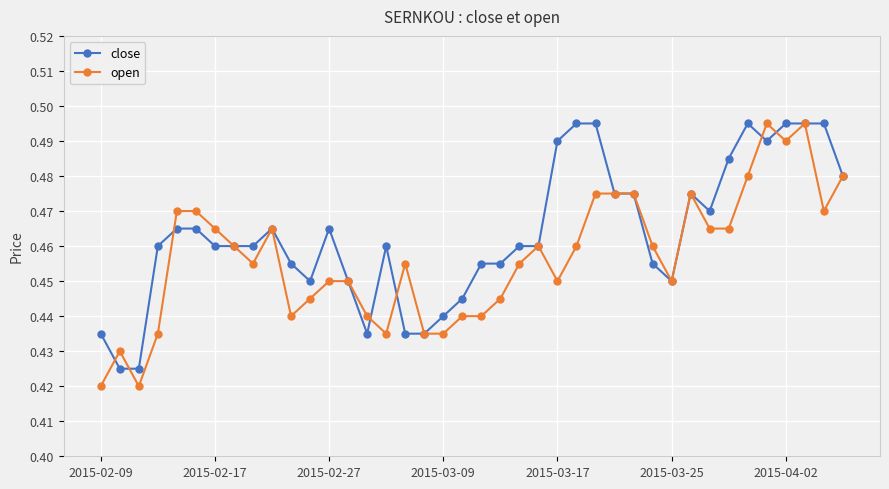

List the series in order of their overall mean, lowest first.

open, close